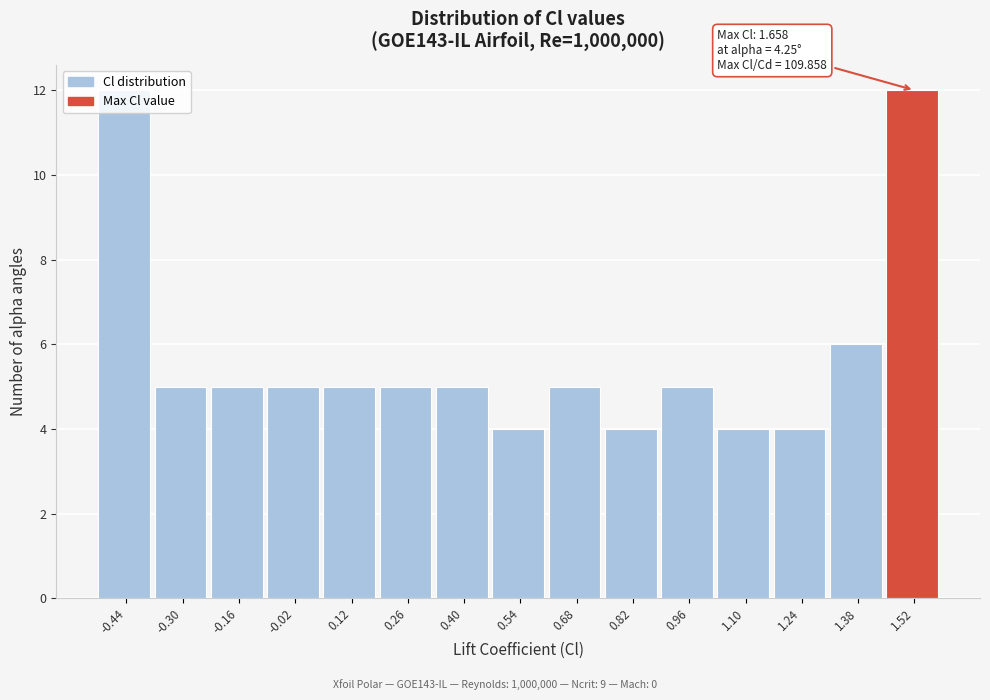

What is the difference between the maximum and second lowest values?

8